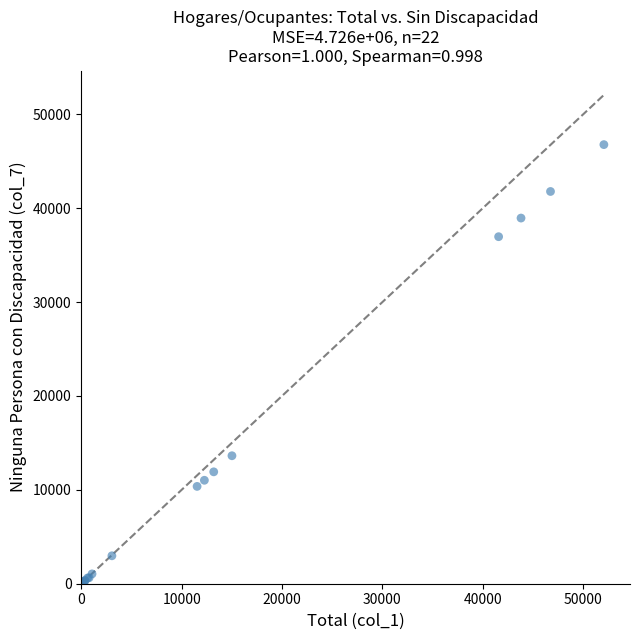

What Y value in the scatter plot is closest to 23394?

13632